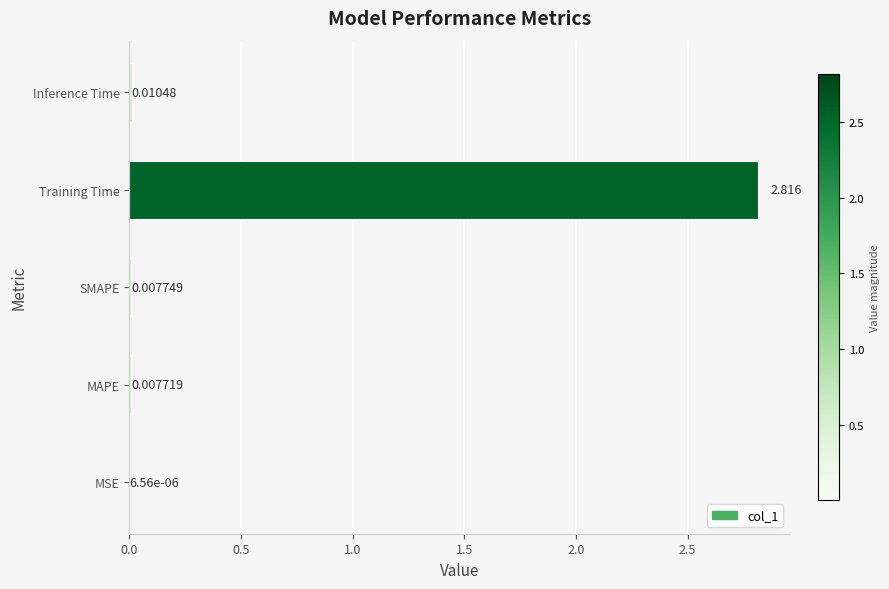

Between SMAPE and Inference Time, which is larger?

Inference Time